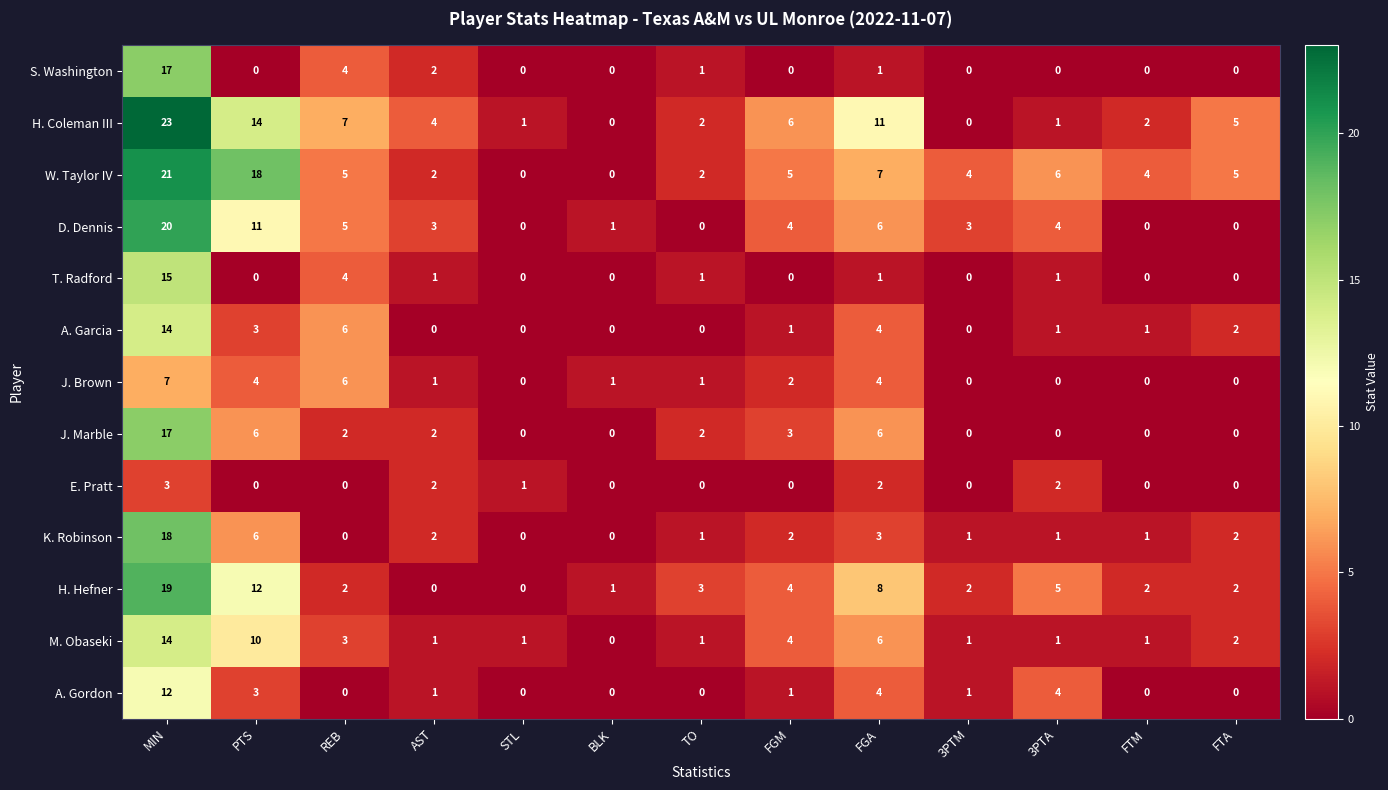

Is the value of J. Brown at REB greater than the value of S. Washington at AST?

Yes